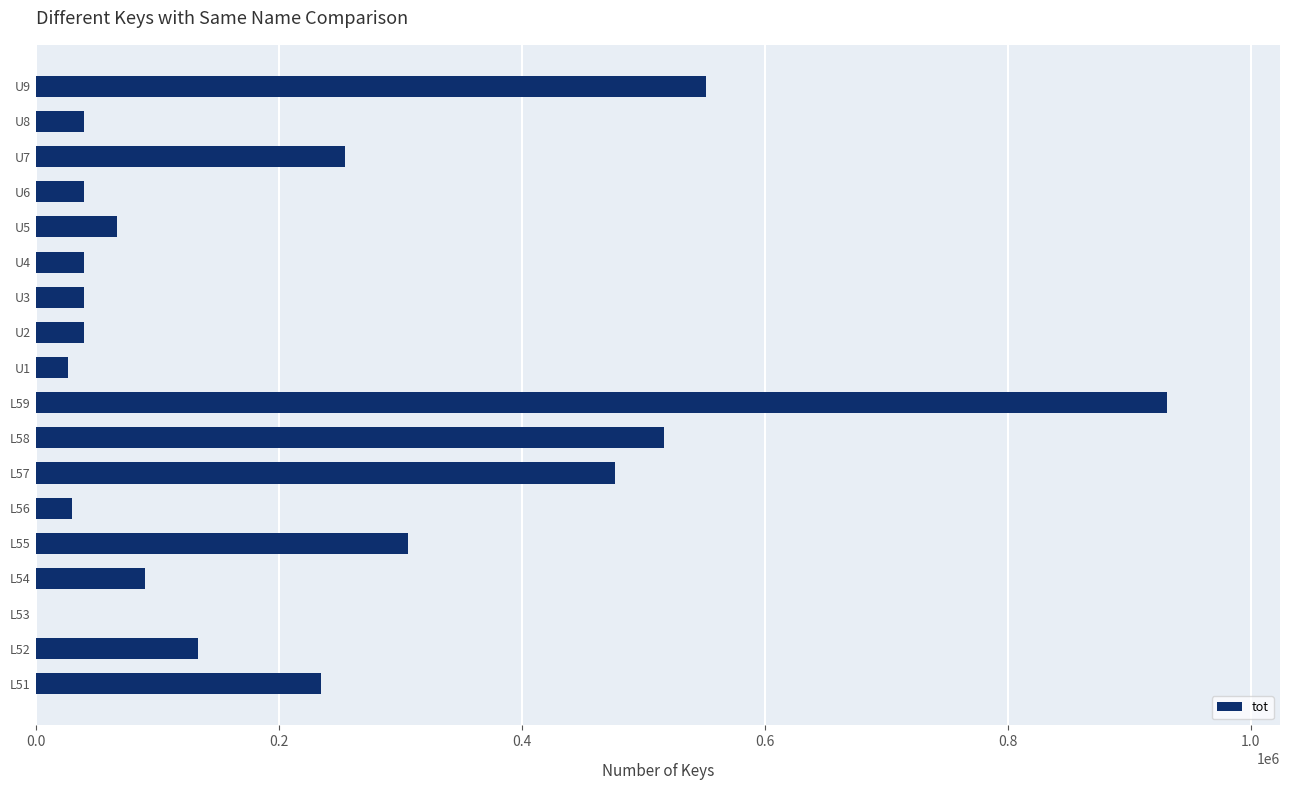

Does the chart contain stacked bars?

No